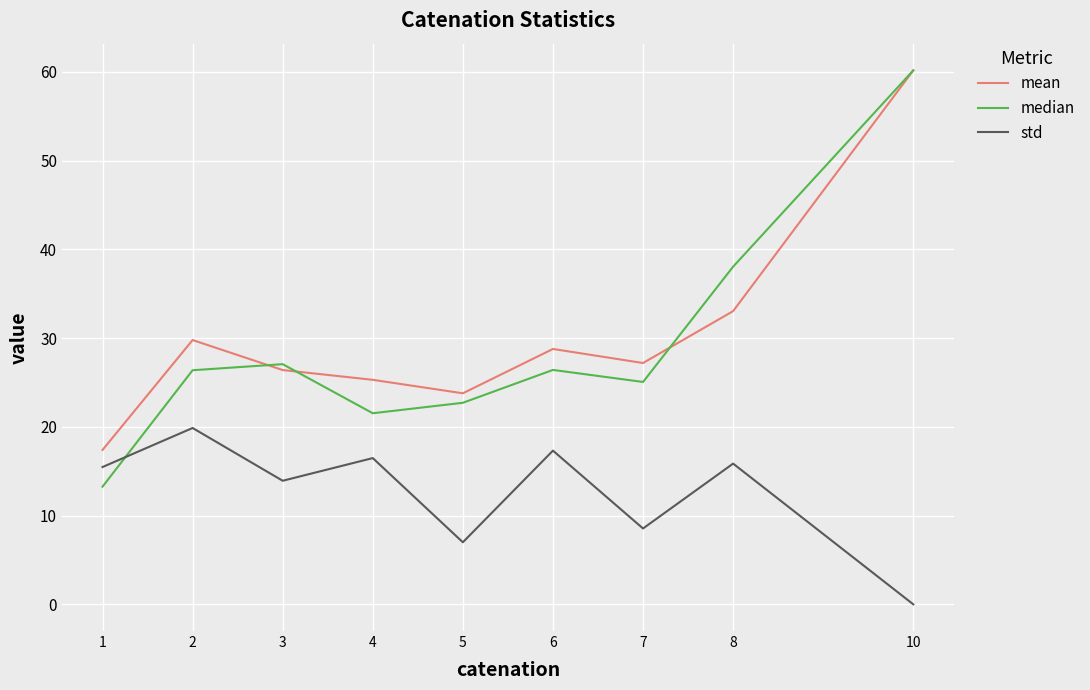

Is it true that mean equals 10.2 at 6?

False